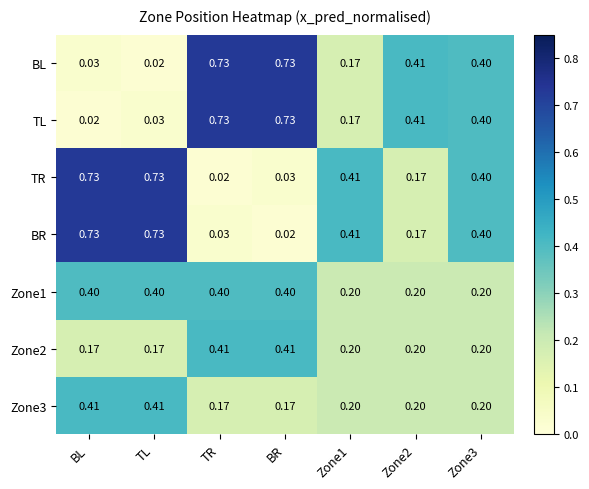

Is the value of Zone1 at Zone1 greater than the value of BL at Zone3?

No